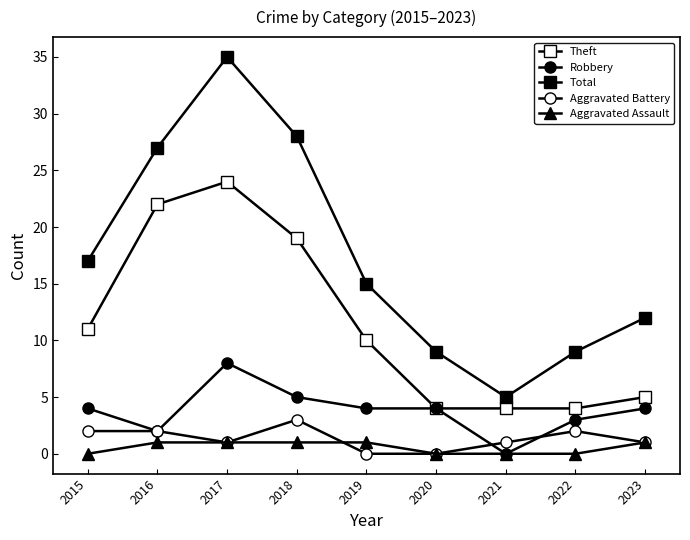

Is this an area chart (filled region under the line)?

No